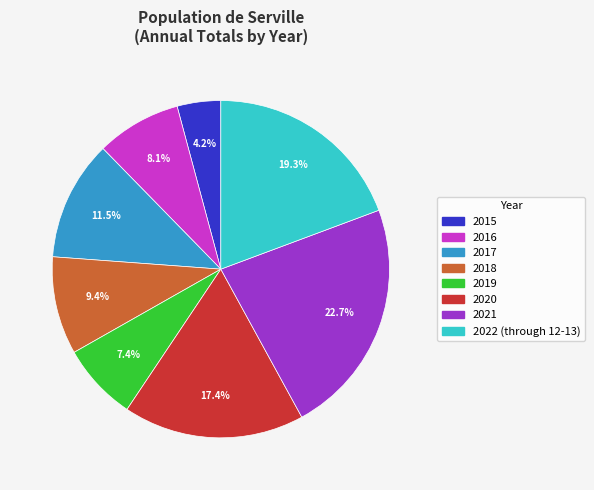

Do 2015 and 2016 together represent more than half of the pie?

No